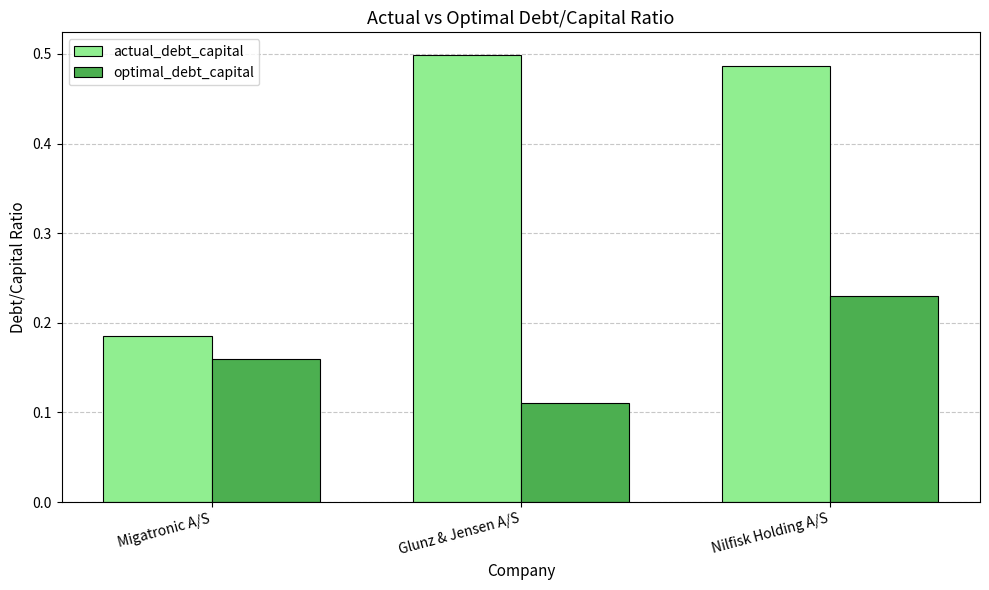

Rank the series by their maximum value, from highest to lowest.

actual_debt_capital, optimal_debt_capital